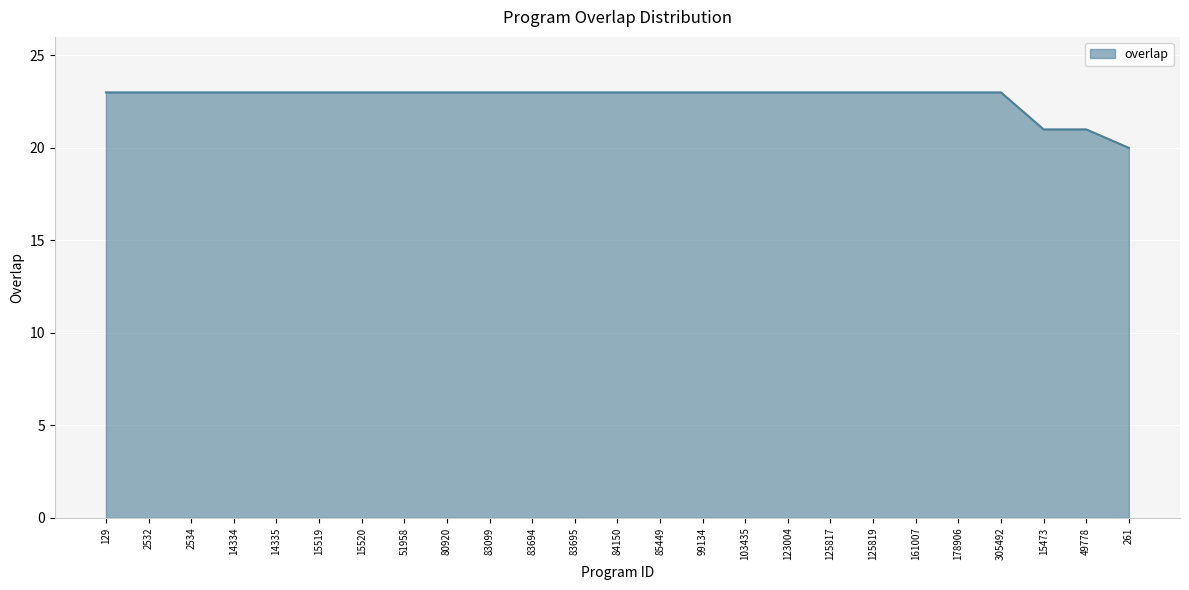

True or false: the data shows 23 at 125819.

True